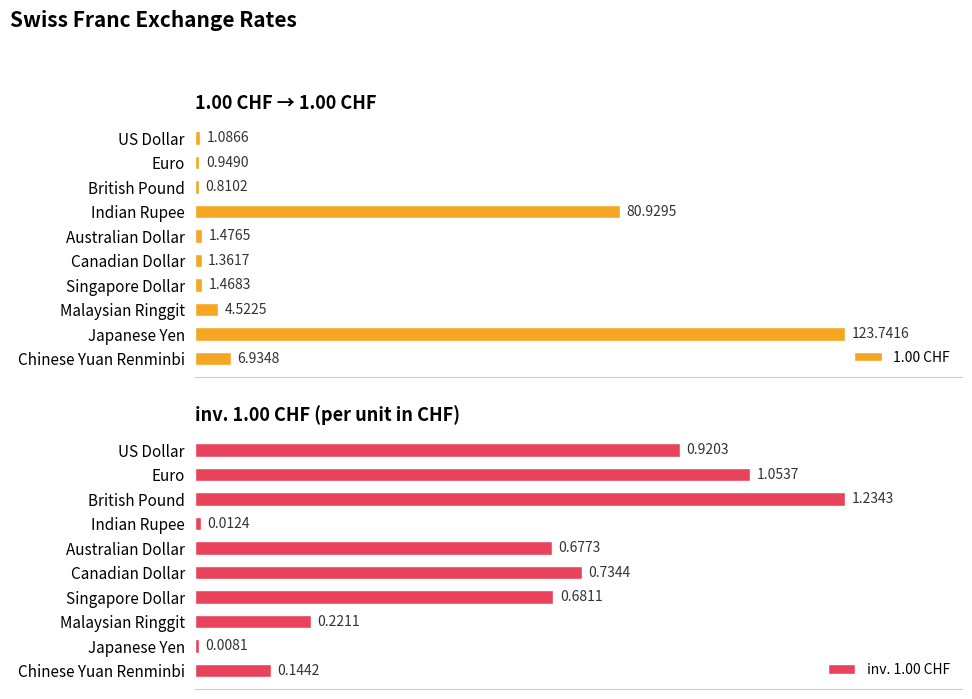

Rank the categories by inv. 1.00 CHF value from highest to lowest.

British Pound, Euro, US Dollar, Canadian Dollar, Singapore Dollar, Australian Dollar, Malaysian Ringgit, Chinese Yuan Renminbi, Indian Rupee, Japanese Yen